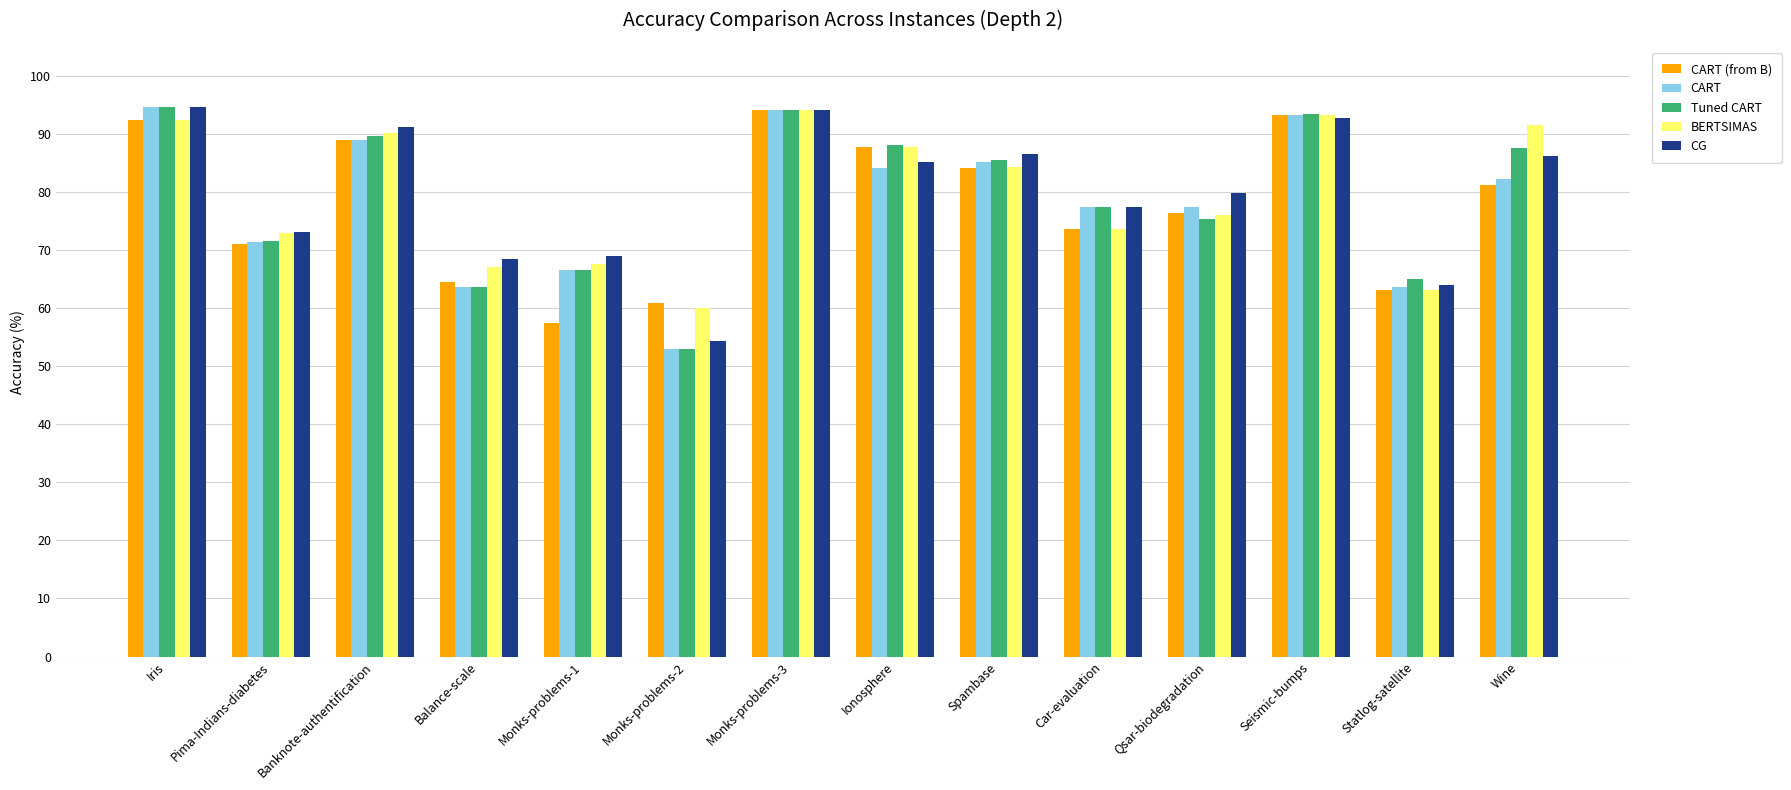

Which series changed the most between Ionosphere and Qsar-biodegradation?

Tuned CART